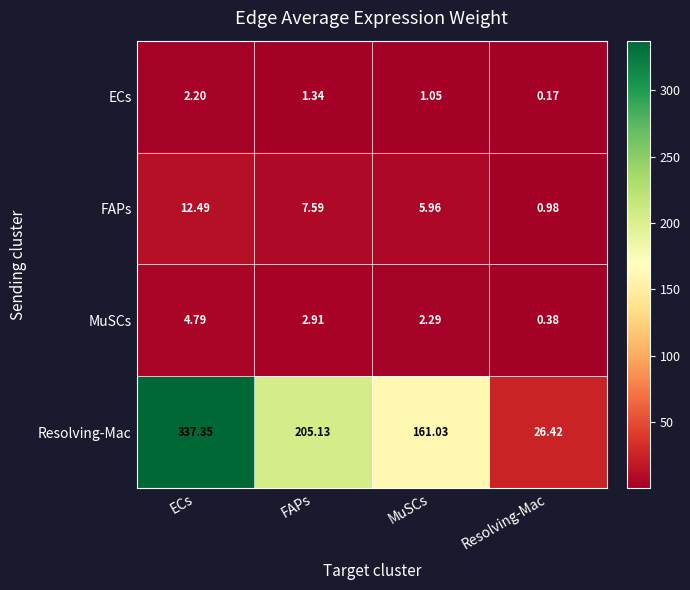

At which label does FAPs first exceed 7?

ECs